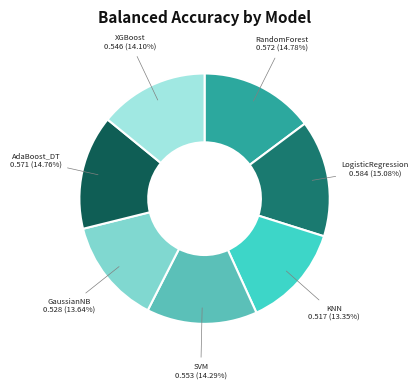

How many segments does this pie chart have?

7